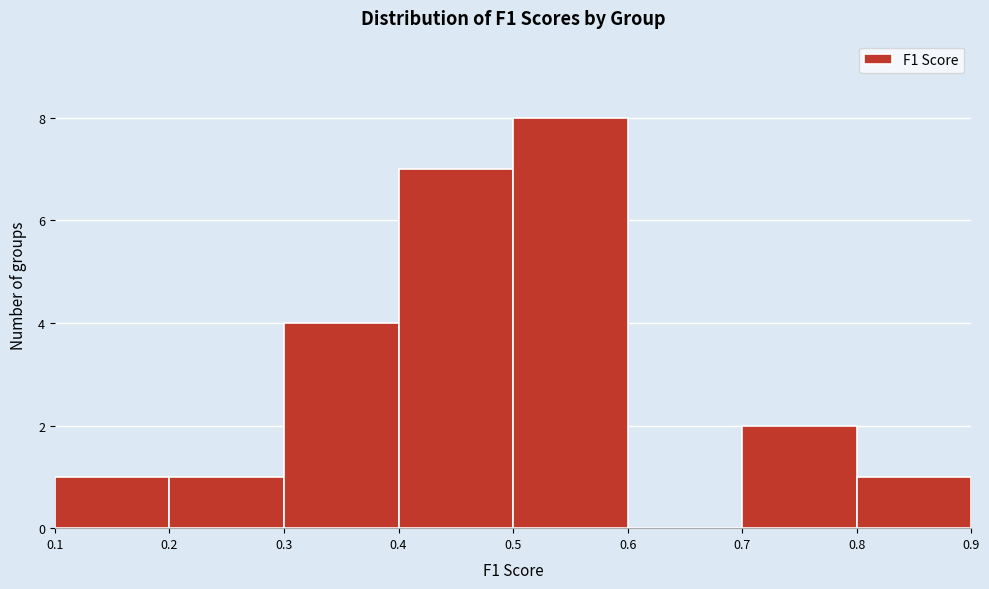

How tall is the bar that spans 0.3 to 0.4 on the x-axis? The values are not printed on the chart, so give them approximately, as read against the axis.

4